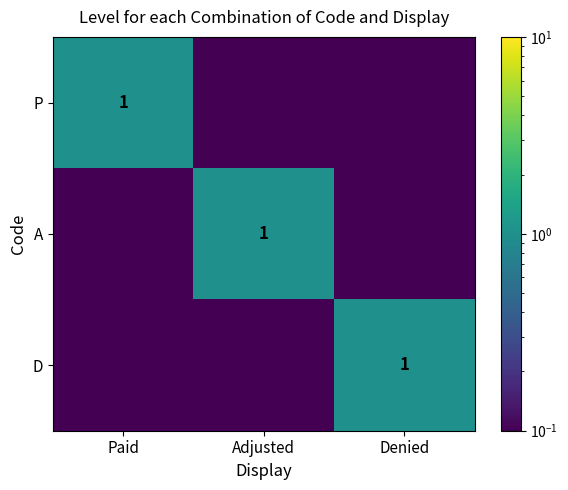

True or false: P has a value of 1.0 at Paid.

True